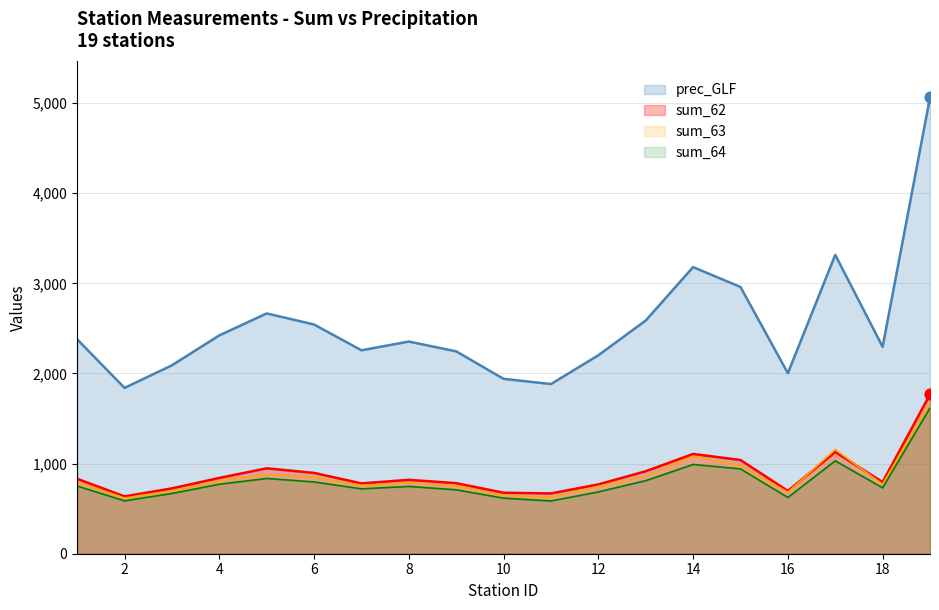

Is the value of sum_63 at 9 greater than the value of sum_64 at 6?

No